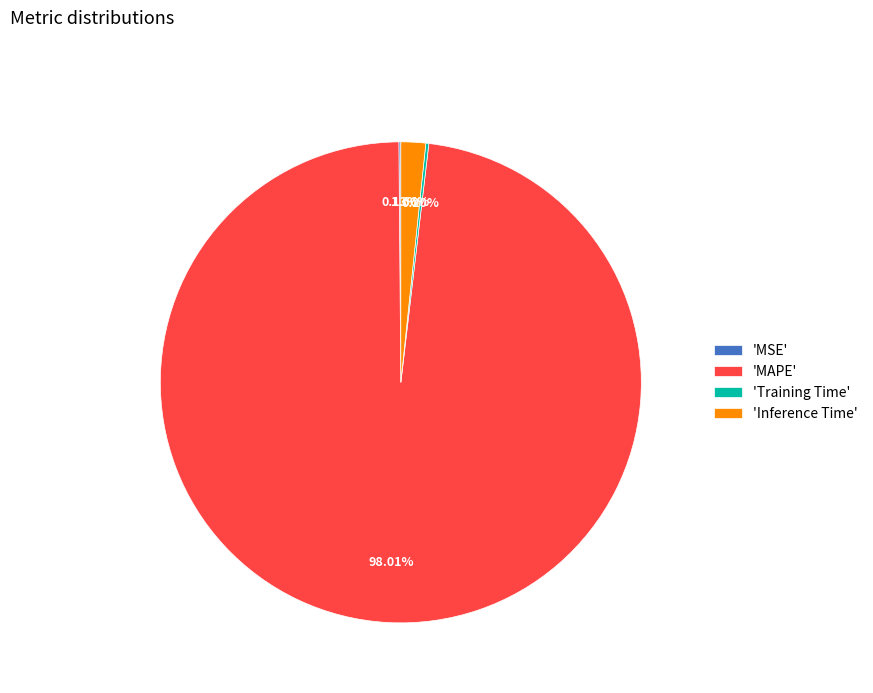

Does 'MAPE' account for over 50% of the chart?

Yes